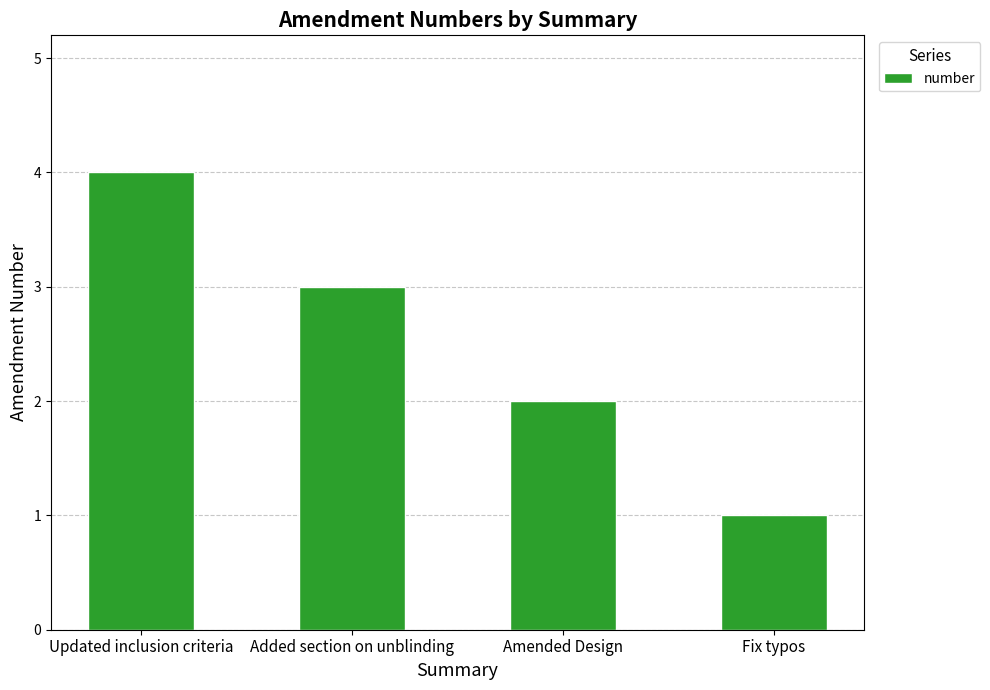

List the labels in order of value, smallest first.

Fix typos, Amended Design, Added section on unblinding, Updated inclusion criteria